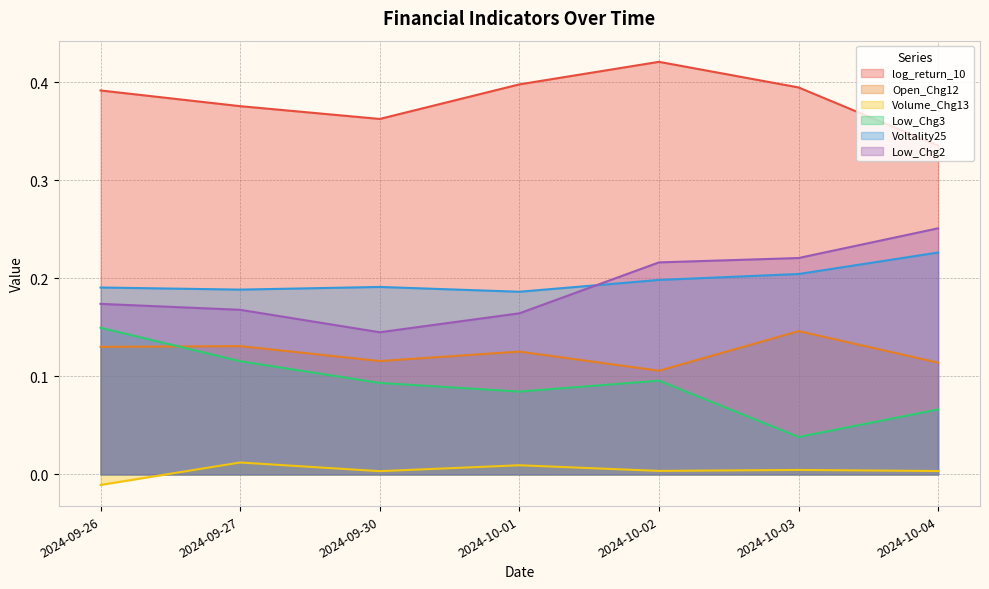

What is the label of the 5th point from the left?

2024-10-02